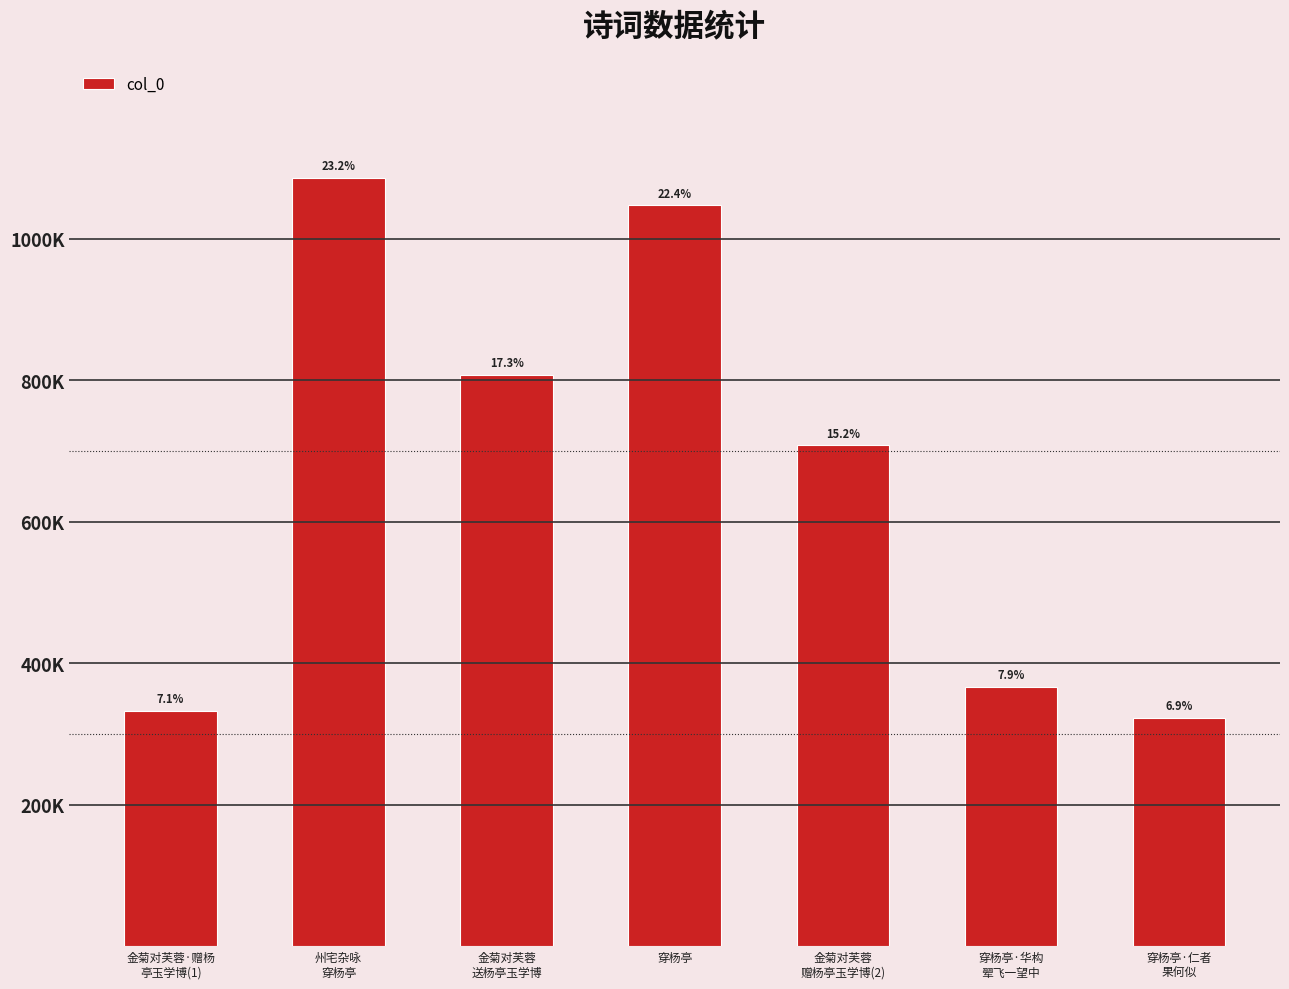

Does the chart contain any negative values?

No